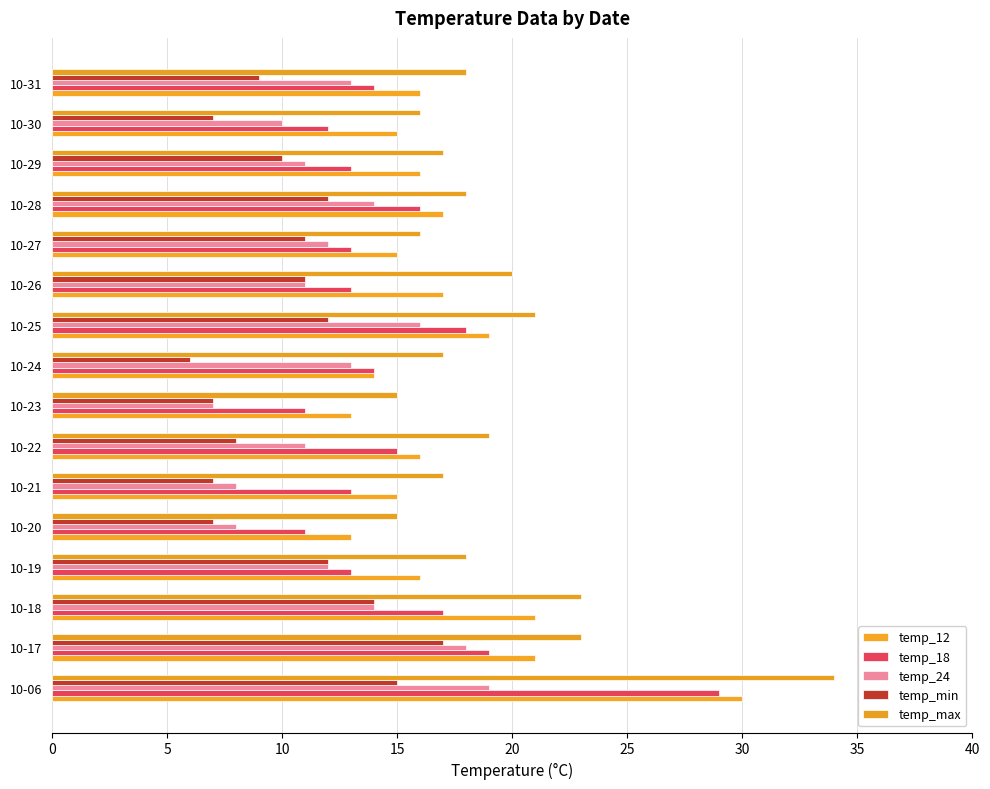

How many categories are shown in the chart?

16